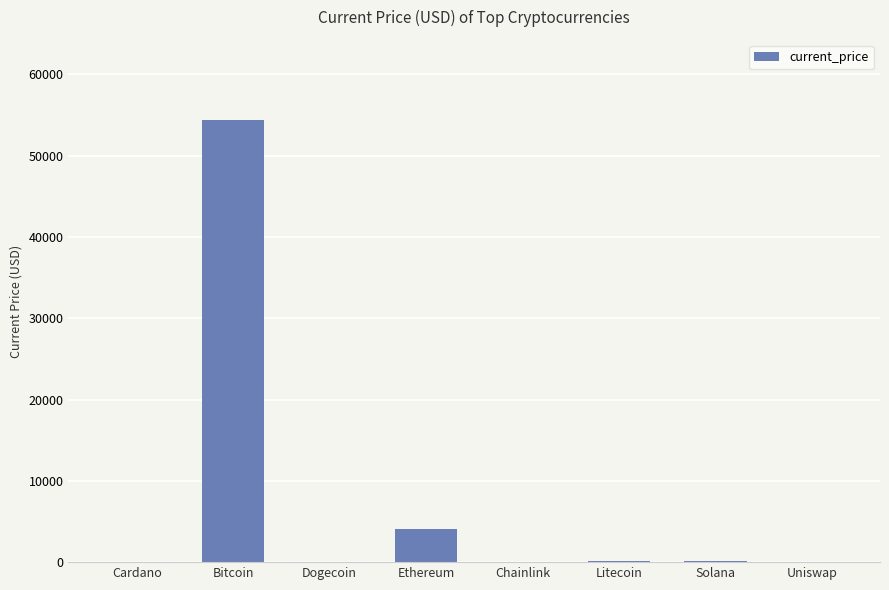

True or false: the data shows 4117.1 at Ethereum.

True